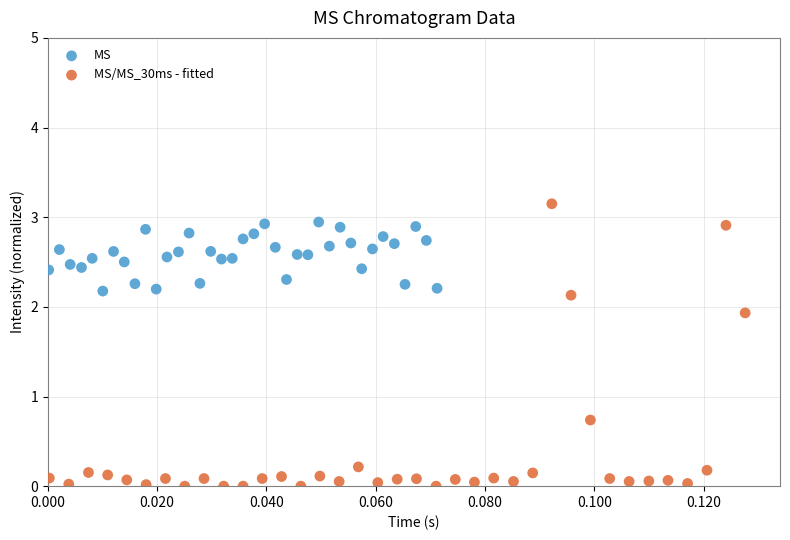

Which series contains the highest Y value?

MS/MS_30ms - fitted